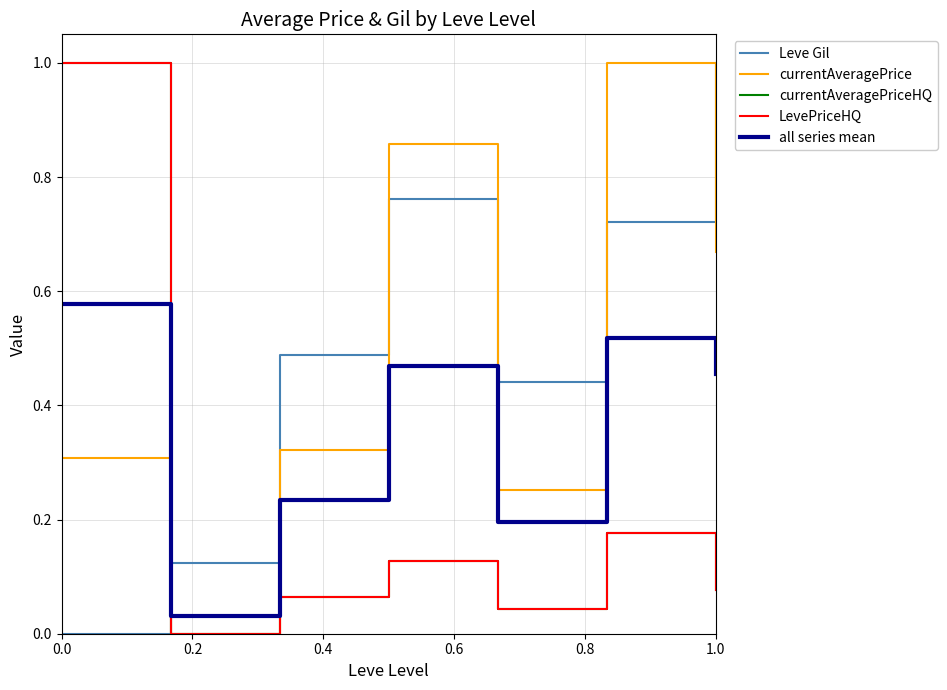

At how many categories does at least one series exceed 0?

7